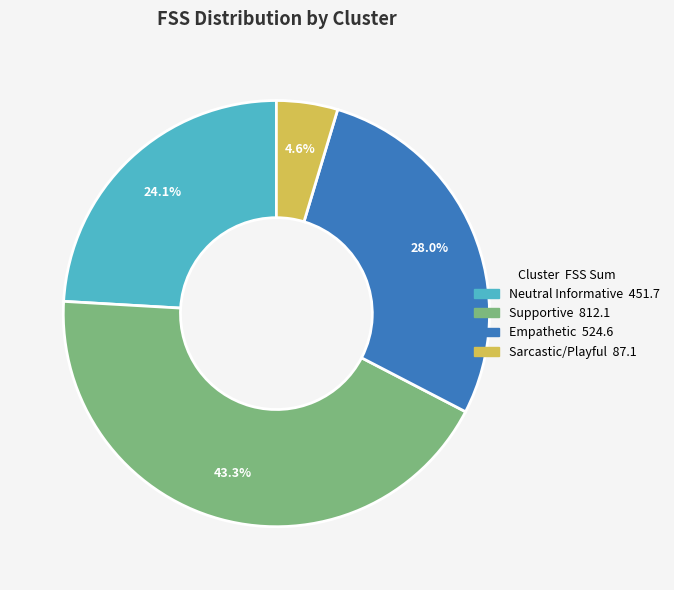

Does any single category account for the majority?

No